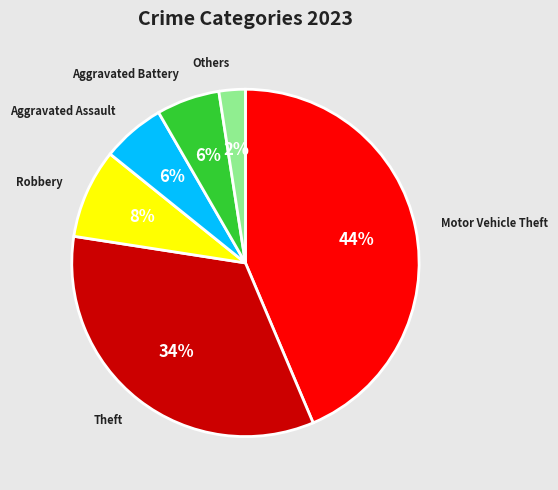

True or false: Motor Vehicle Theft accounts for 44% of the total.

True